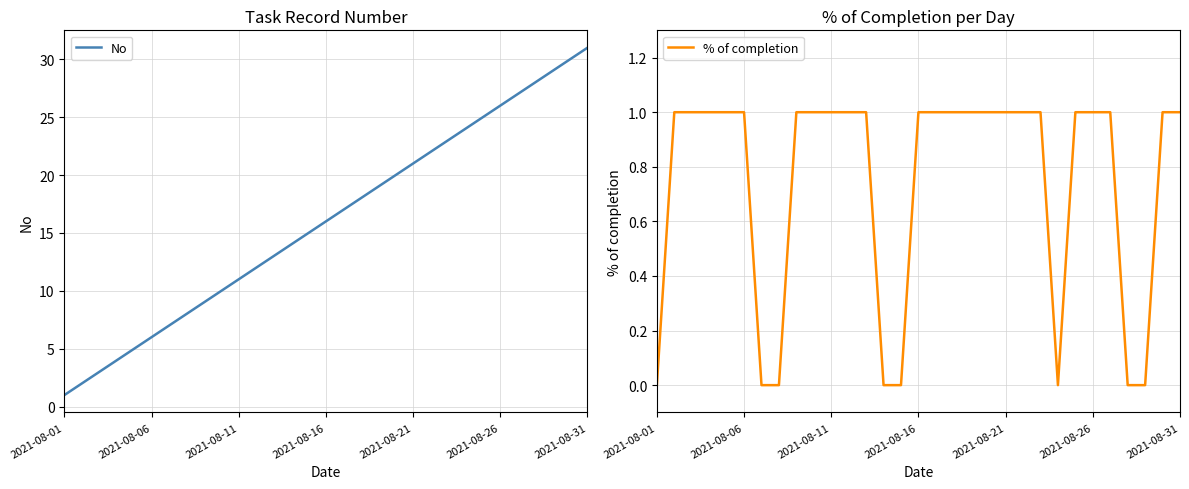

Which category has the lowest value in the % of completion series?

2021-08-01